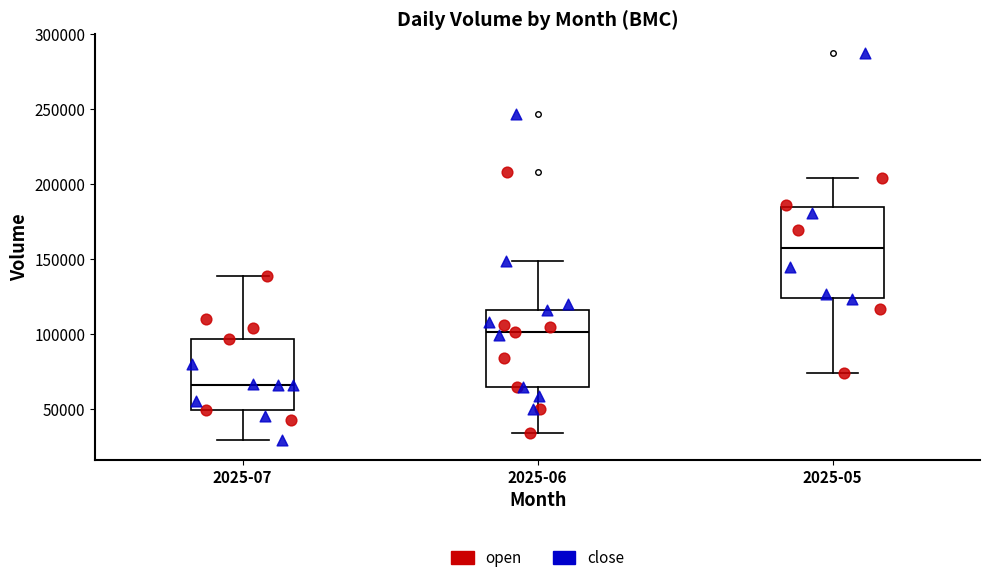

Where does the upper whisker of the box for 2025-05 end on the y-axis? The values are not printed on the chart, so give them approximately, as read against the axis.

205000